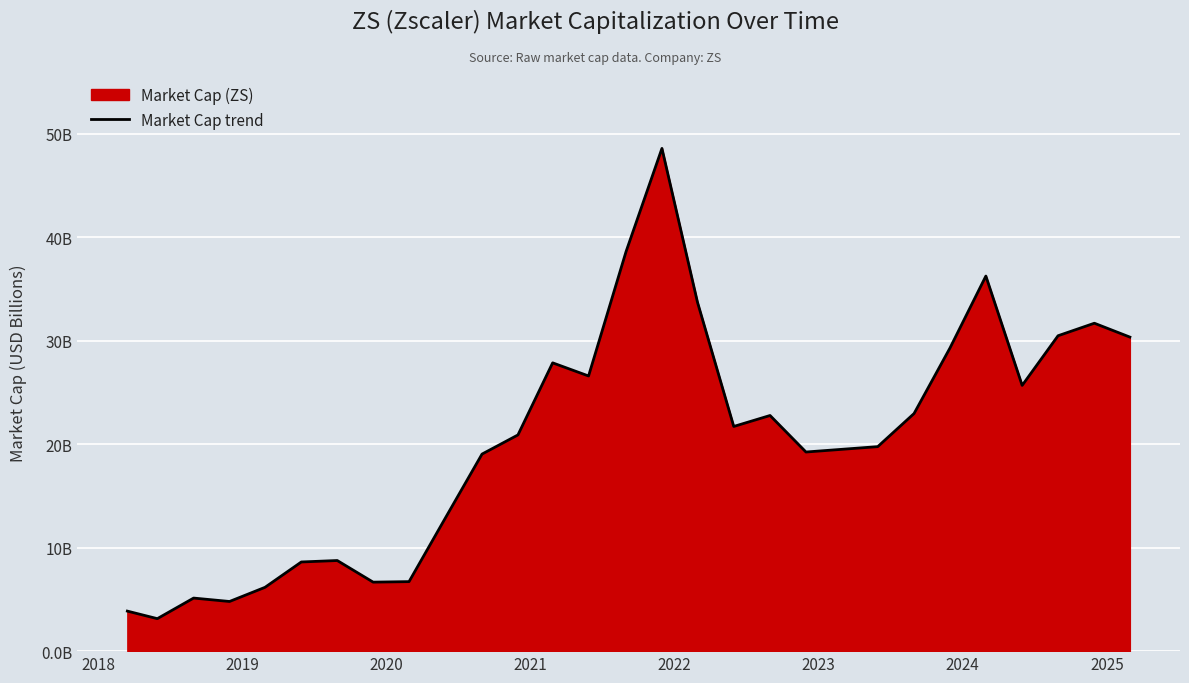

What is the difference between the second highest and second lowest values?

34.8